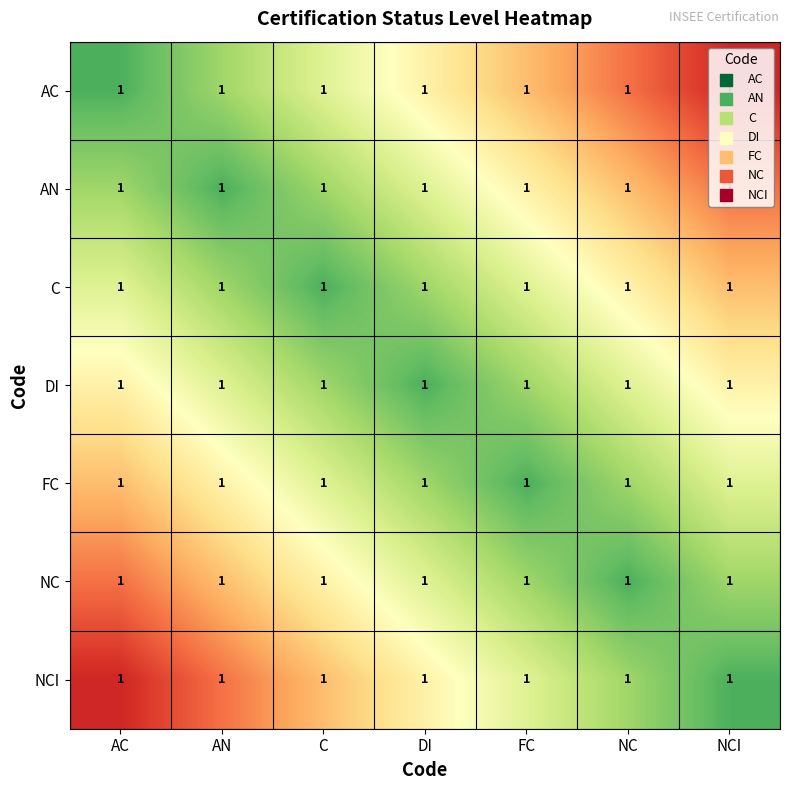

Where is AC nearest to the value 1?

AC